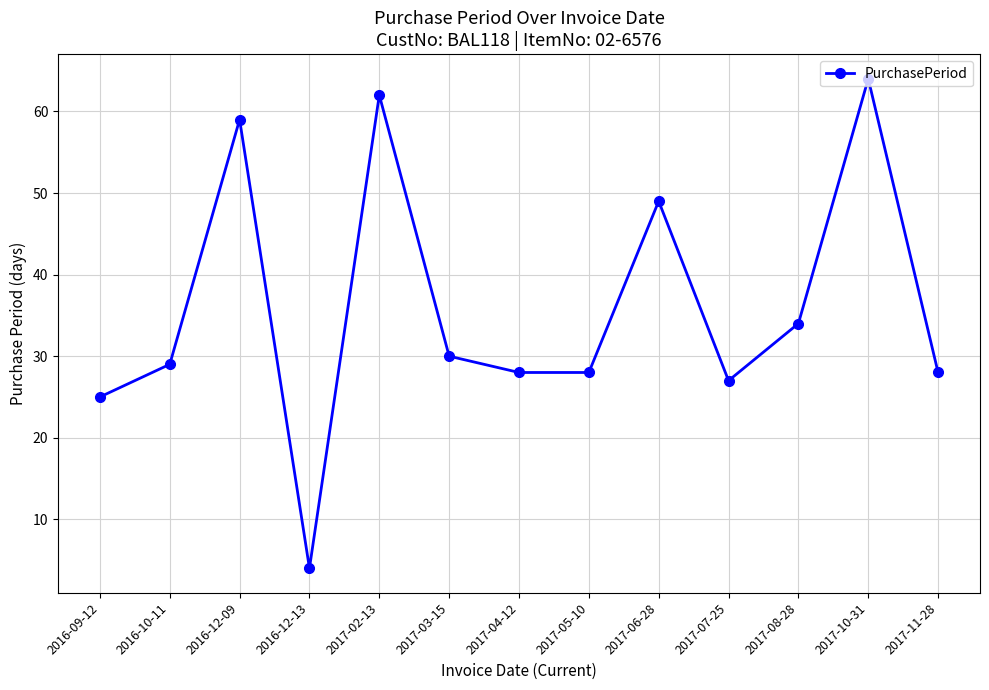

The value at 2017-05-10 is 43. True or false?

False